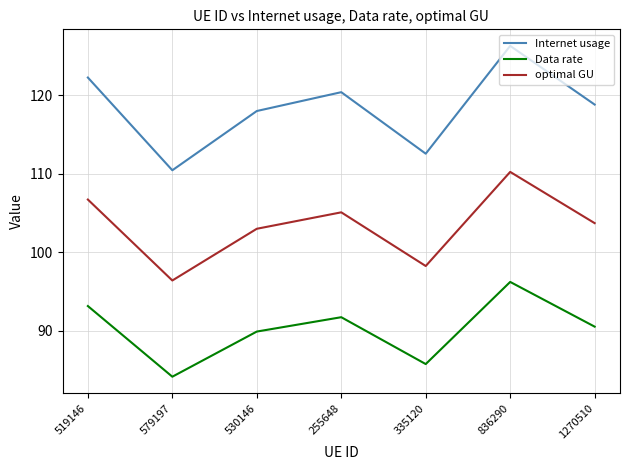

Reading left to right, extract all data points from this chart.

Internet usage: 122.3	110.4	118.0	120.4	112.6	126.3	118.8
Data rate: 93.2	84.2	89.9	91.7	85.8	96.2	90.5
optimal GU: 106.7	96.4	103.0	105.1	98.3	110.2	103.7